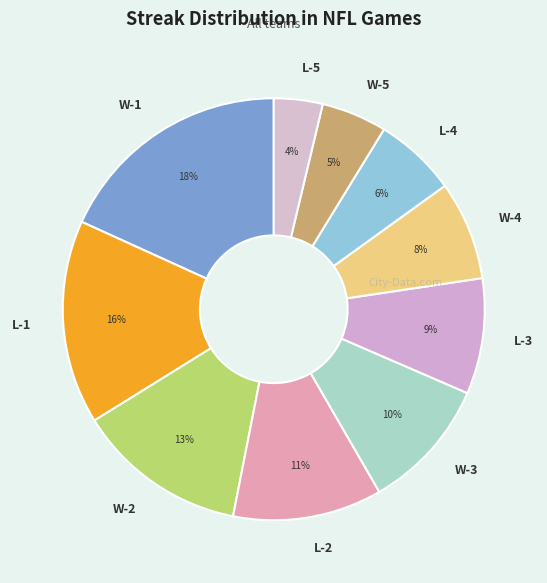

Count the number of slices in the pie.

10